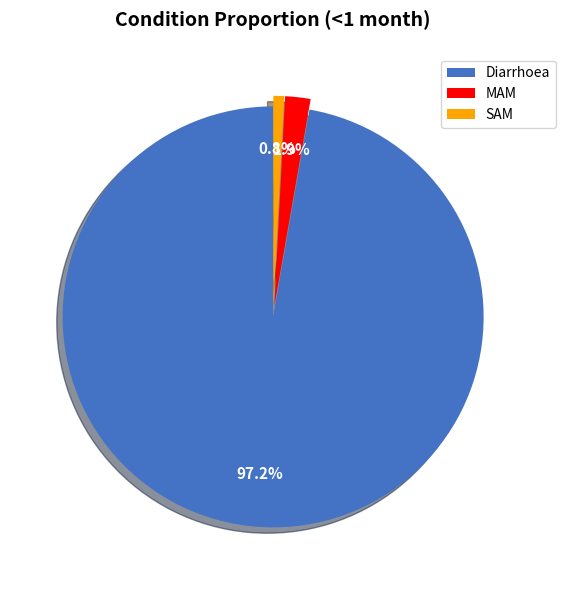

To the nearest percent, what is the difference between the largest and smallest slice percentages?

96%